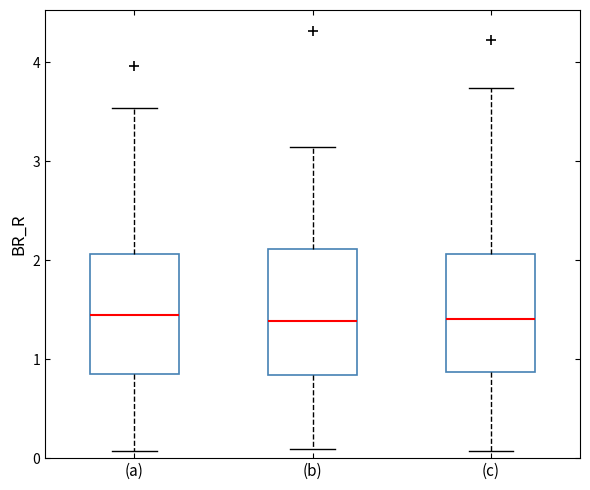

Reading left to right, transcribe this box plot: for each box, give where its median line is, the range the box spans, and where its two whiskers end, as read against the y-axis. The values are not printed on the chart, so give them approximately, as read against the axis.

(a): median 1.4, box 0.8 to 2.1, whiskers 0.1 to 3.5
(b): median 1.4, box 0.8 to 2.1, whiskers 0.1 to 3.1
(c): median 1.4, box 0.9 to 2.1, whiskers 0.1 to 3.7